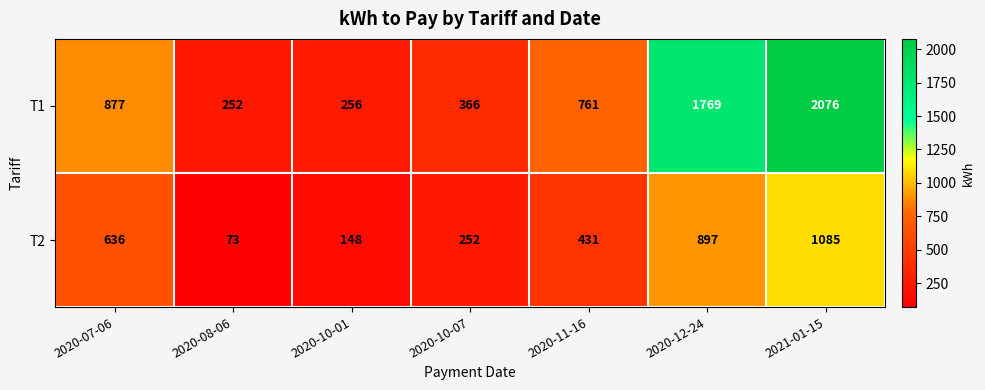

What is the difference between the second highest and minimum values in the T1 series?

1517